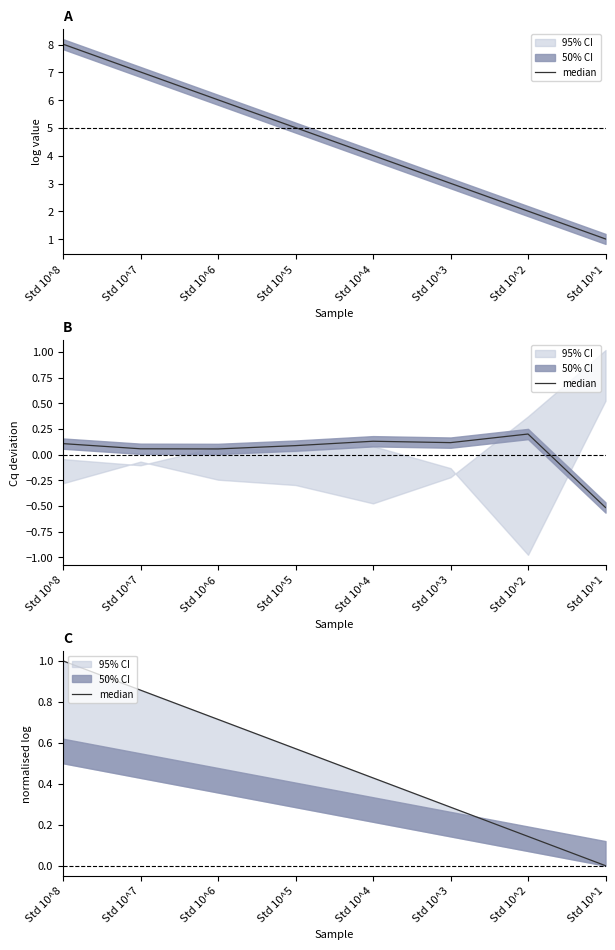

True or false: the data shows 0.2 at Std 10^5.

False